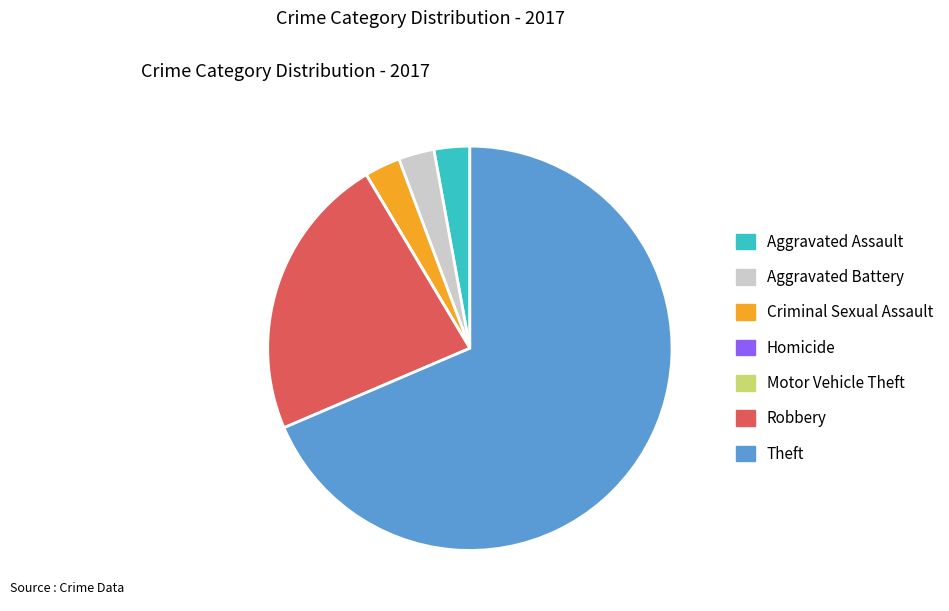

Approximately how many times larger is the value at Criminal Sexual Assault compared to Aggravated Assault?

1.0